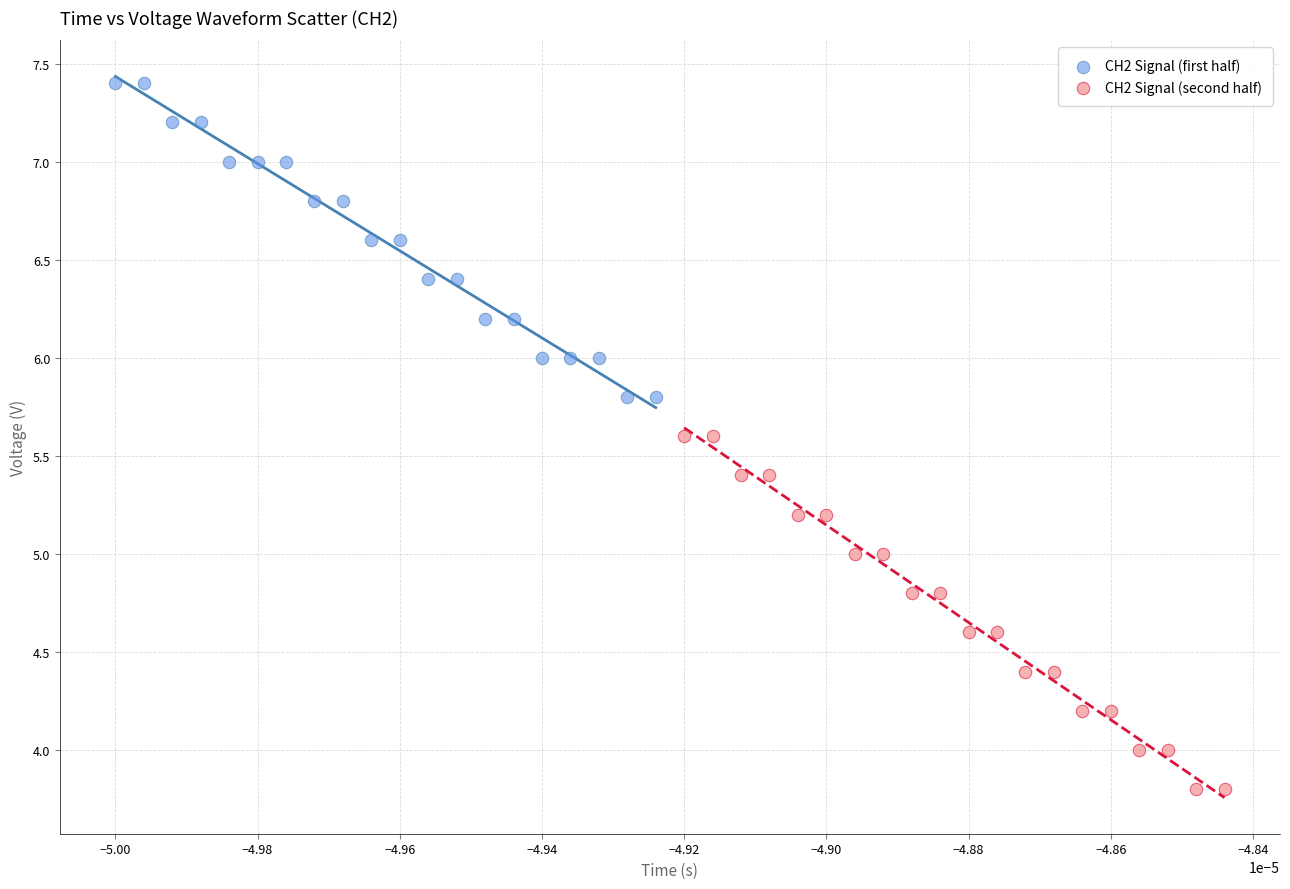

Which series has the largest Y range (max minus min)?

CH2 Signal (second half)